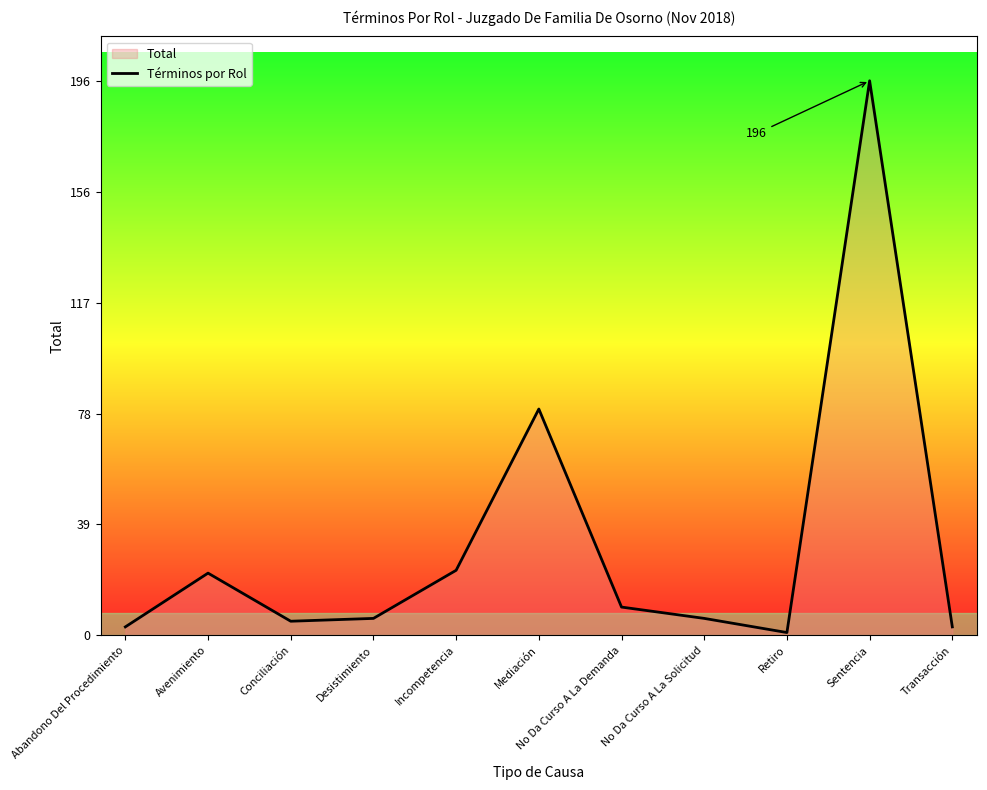

What is the difference between the maximum and second lowest values?

193